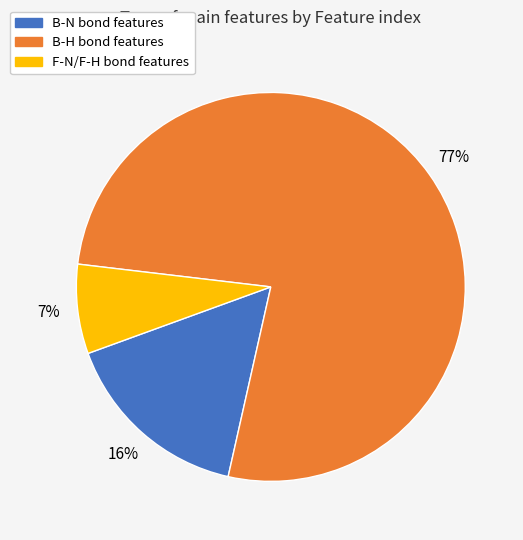

To the nearest percent, what is the average slice percentage?

33%